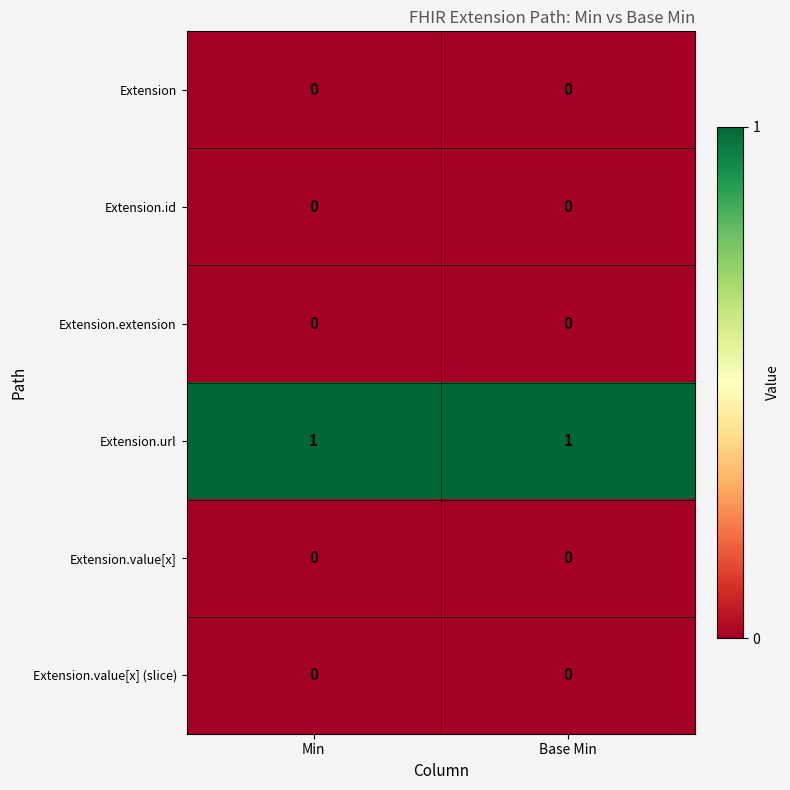

The Extension.extension series shows 0 at Min. True or false?

True